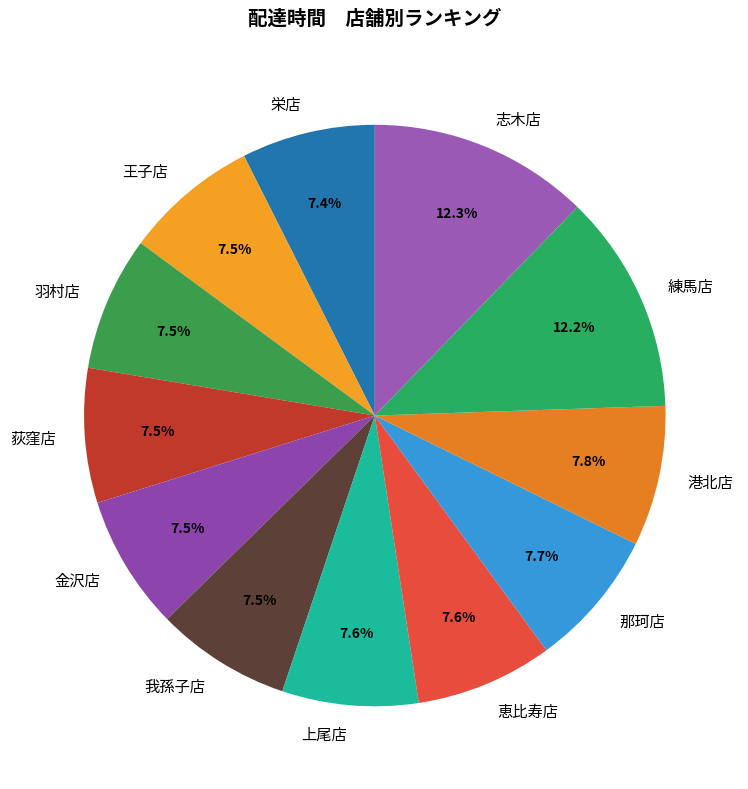

Is there any slice that represents more than half of the pie?

No